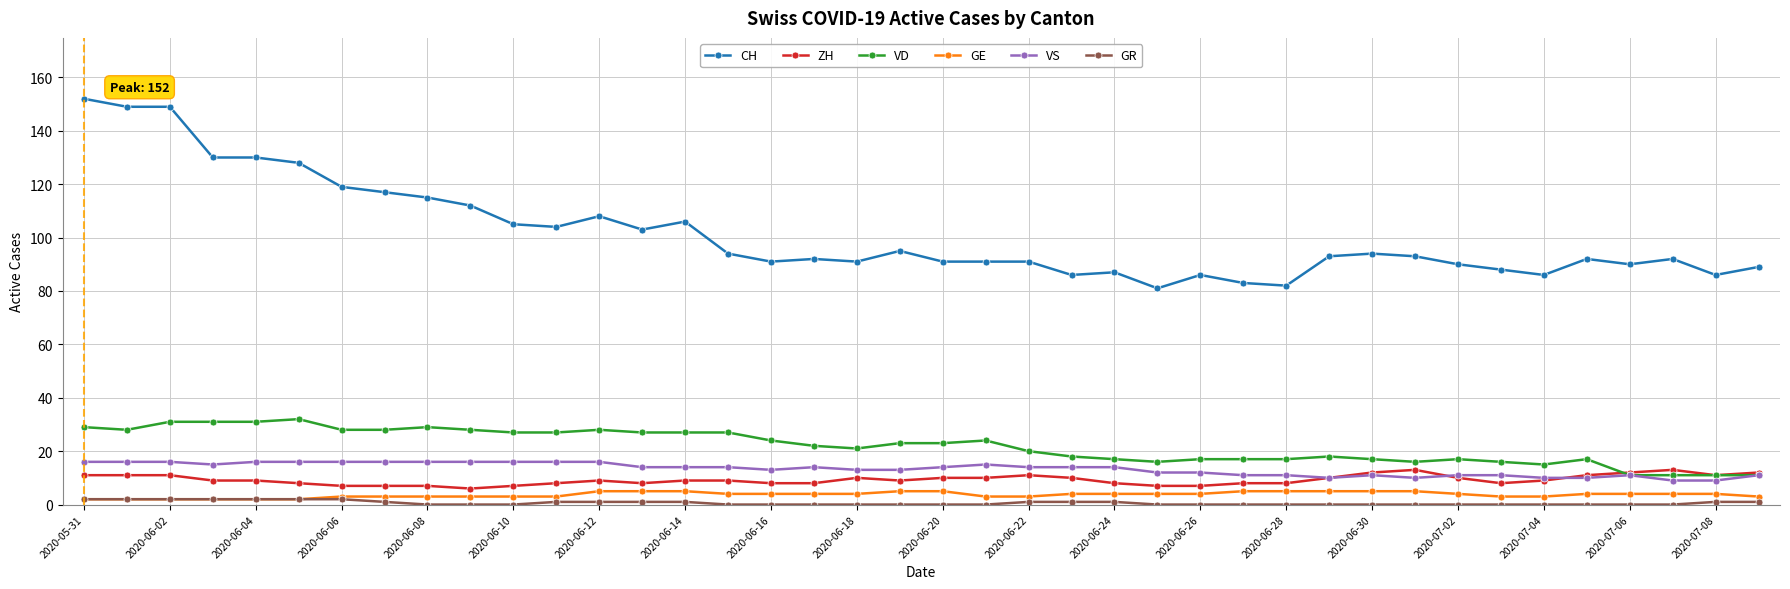

True or false: GE and CH cross at least once.

False